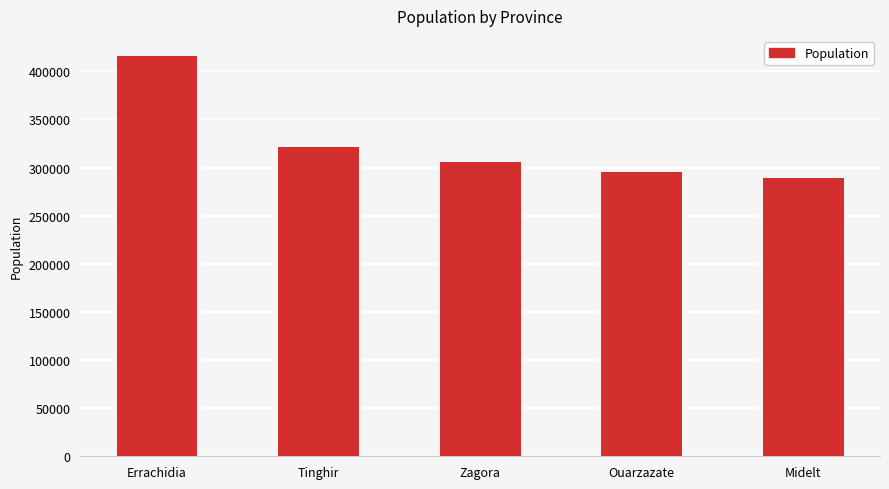

Reading left to right, transcribe all the data shown in this chart.

Errachidia=415963	Tinghir=321184	Zagora=305510	Ouarzazate=295622	Midelt=288990